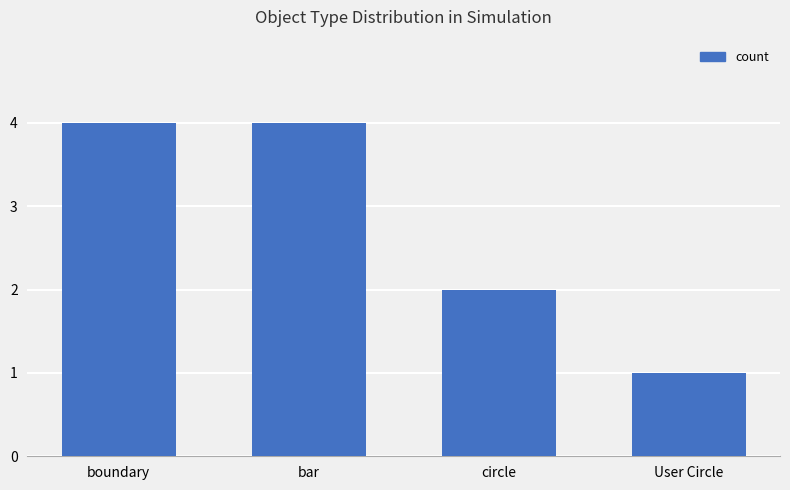

True or false: the data shows 2 at circle.

True